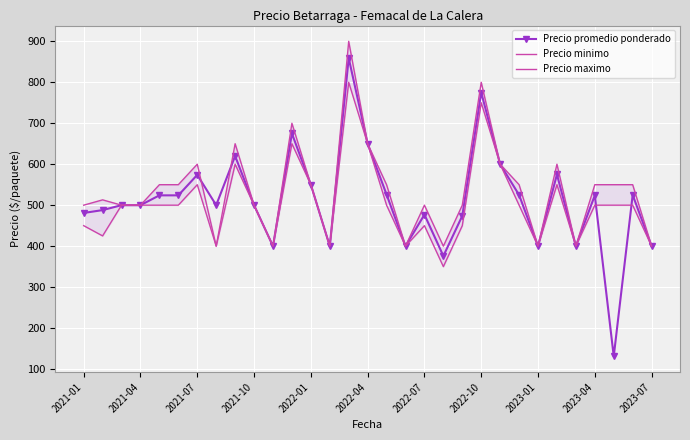

Rank the series by their maximum value, from highest to lowest.

Precio maximo, Precio promedio ponderado, Precio minimo